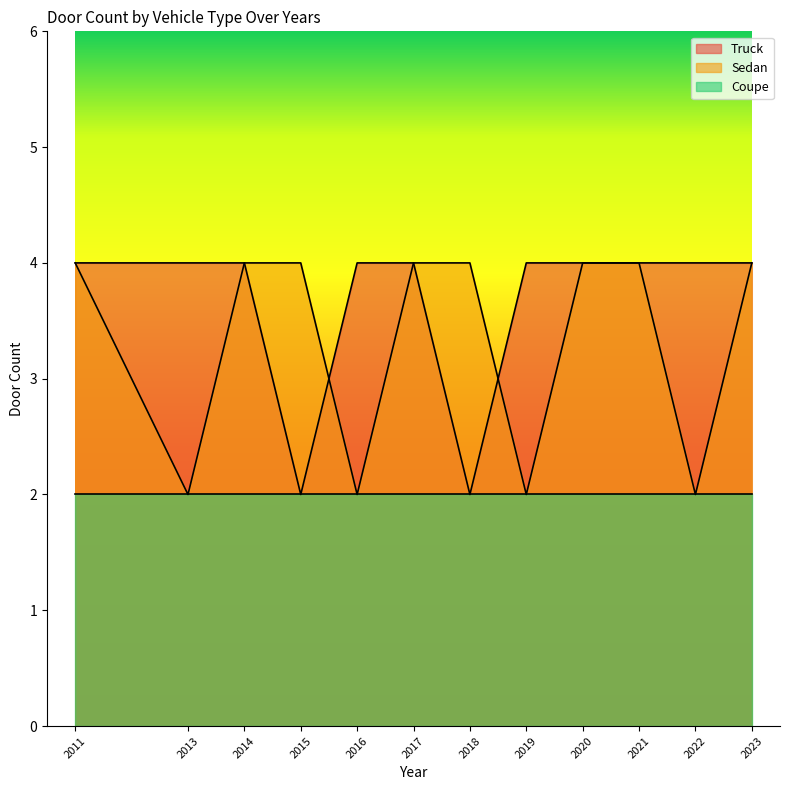

At which category does the chart reach its minimum across all series?

2015